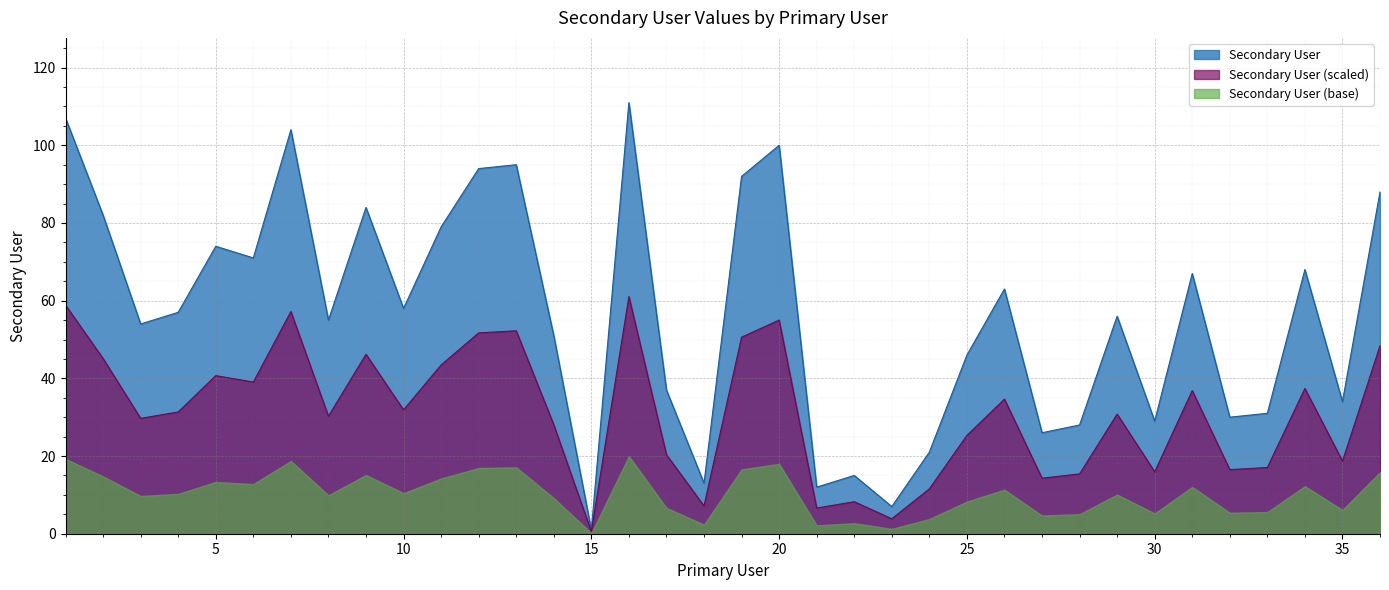

Reading left to right, what are all the values shown in this chart?

107	82	54	57	74	71	104	55	84	58	79	94	95	51	1	111	37	13	92	100	12	15	7	21	46	63	26	28	56	29	67	30	31	68	34	88